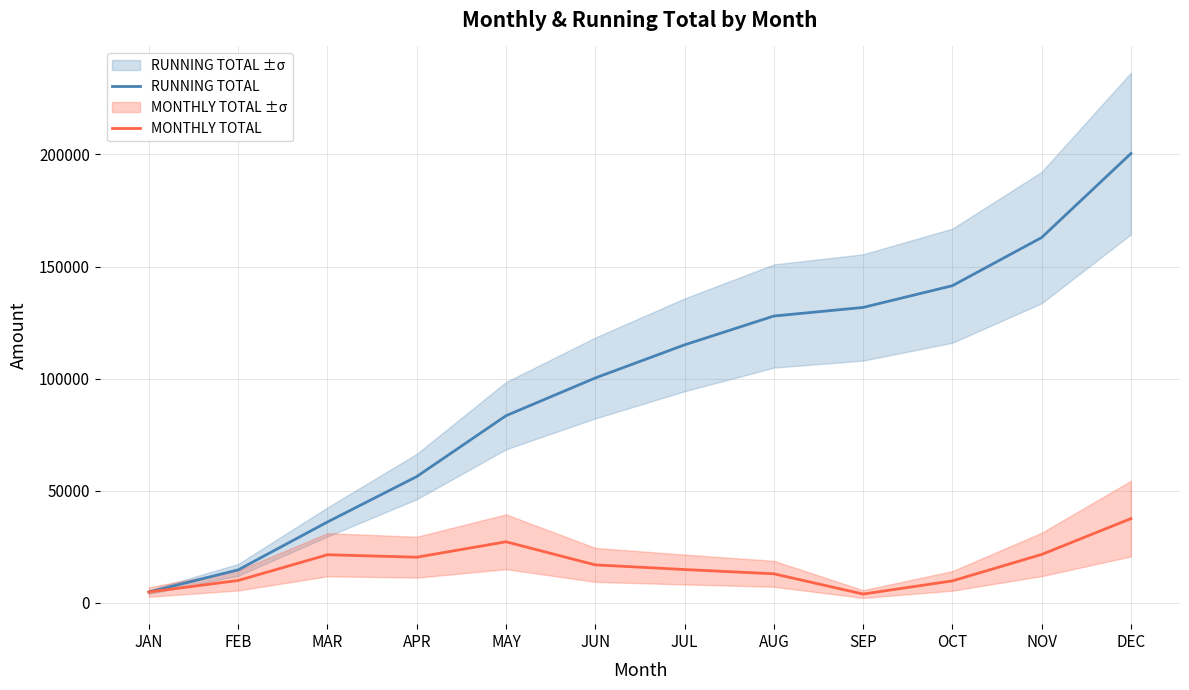

Which series has the largest total across all categories?

RUNNING TOTAL